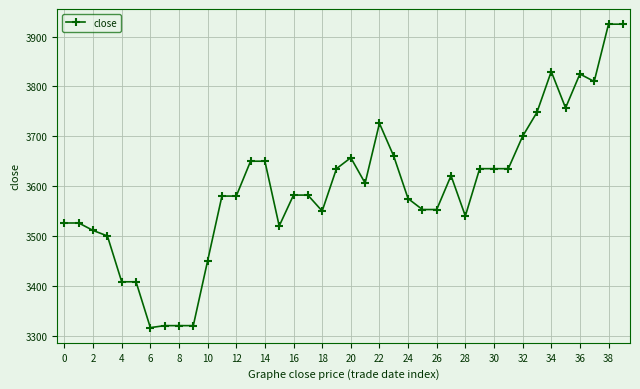

What is the difference between the maximum and minimum values?

609